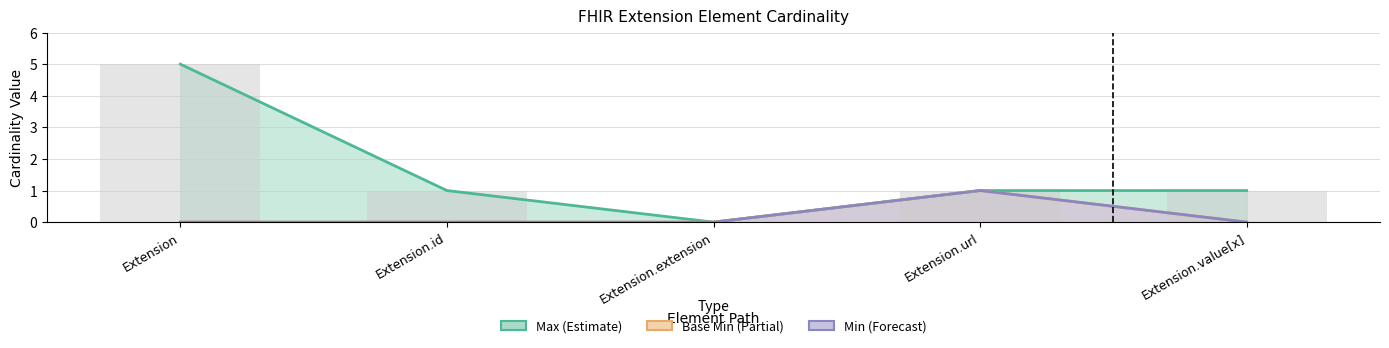

Which has a higher value, Extension or Extension.value[x]?

Extension